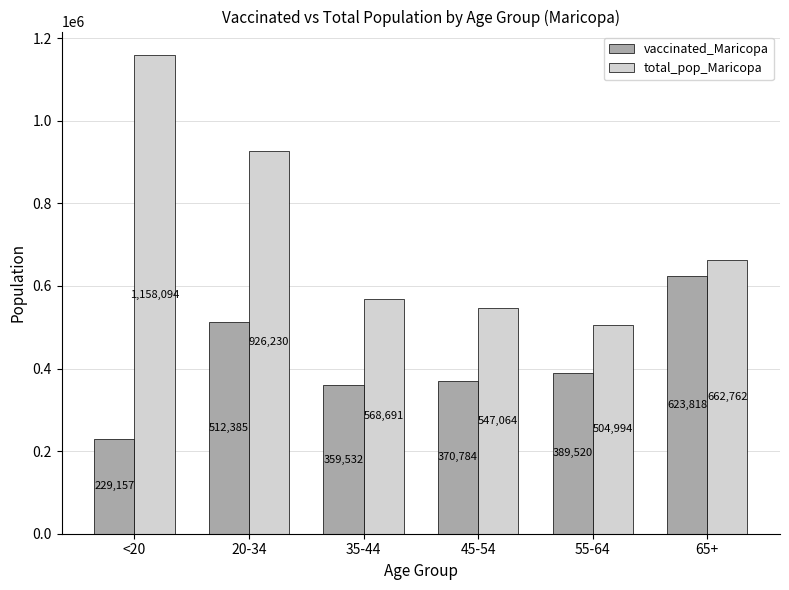

Is the value of vaccinated_Maricopa at 65+ greater than the value of total_pop_Maricopa at 45-54?

Yes